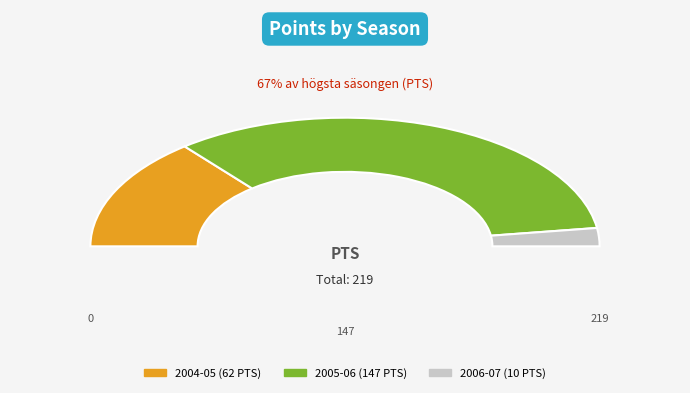

How much of the chart is everything except 2005-06 (147 PTS)?

32.9%